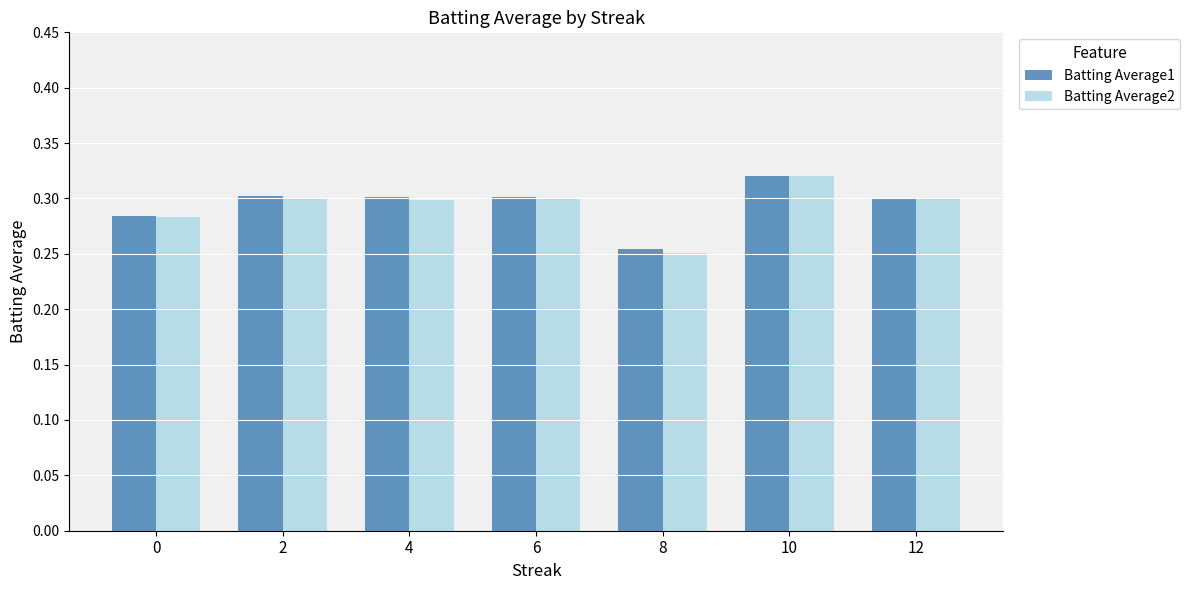

Which series has the widest spread of values?

Batting Average2